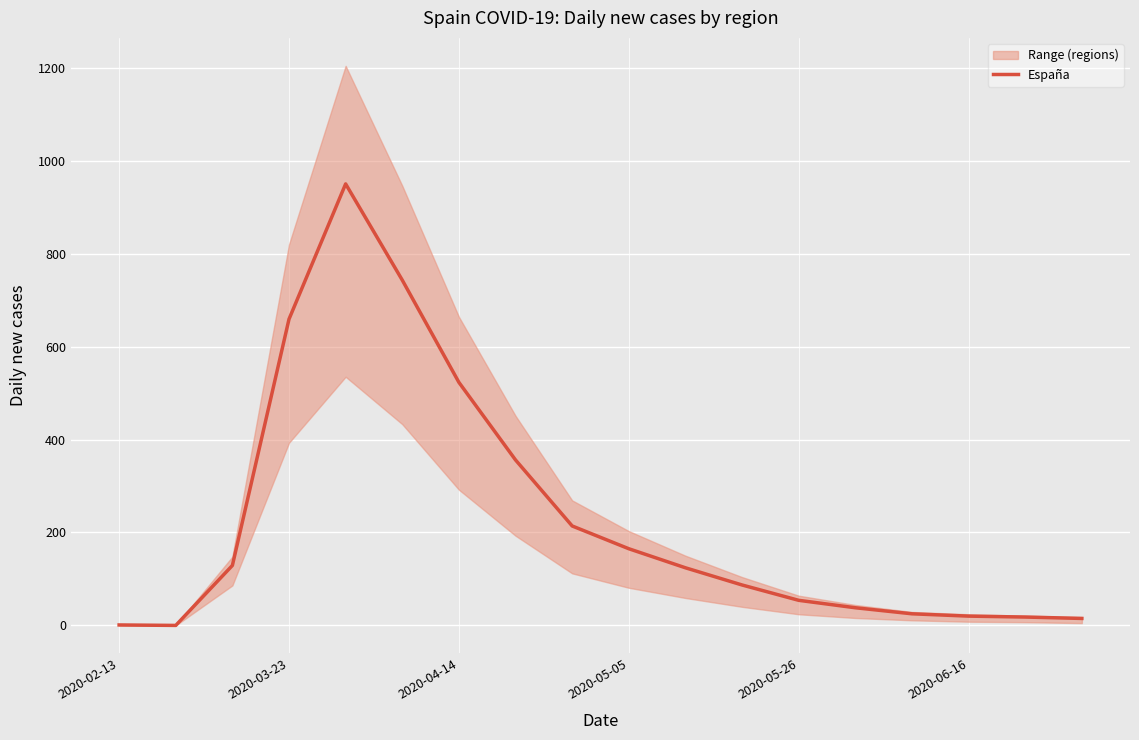

What is the value of the 18th point from the left?

15